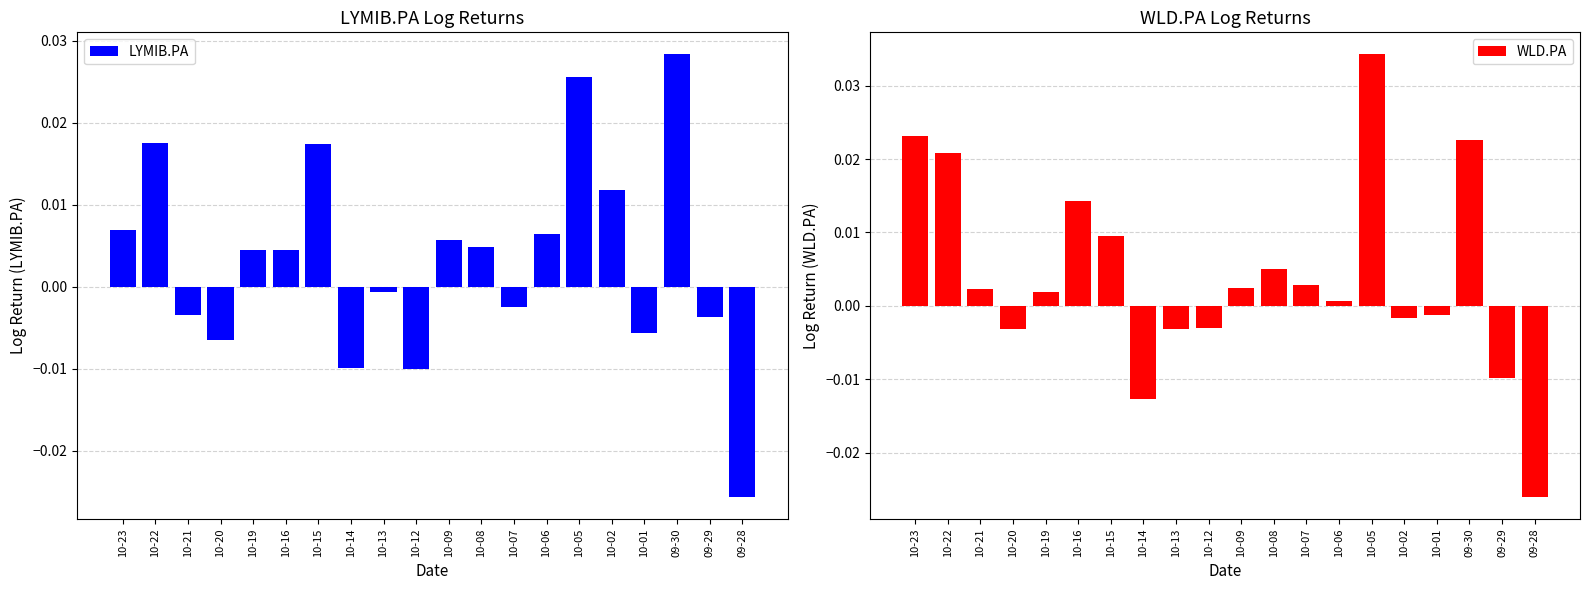

What are all the series names shown in the legend?

LYMIB.PA, WLD.PA